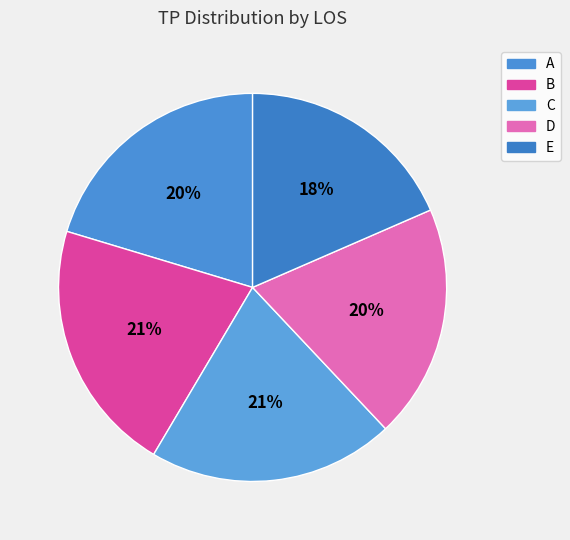

What percentage is the C slice, to the nearest percent?

21%